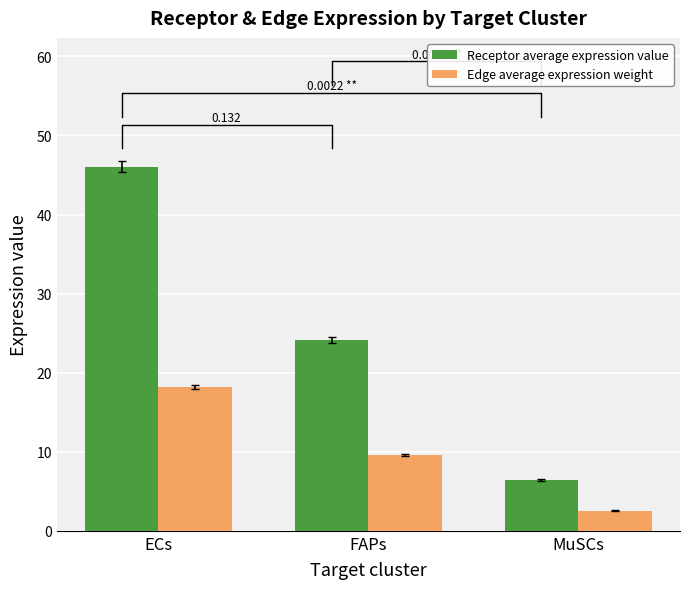

Rank the series by their maximum value, from lowest to highest.

Edge average expression weight, Receptor average expression value